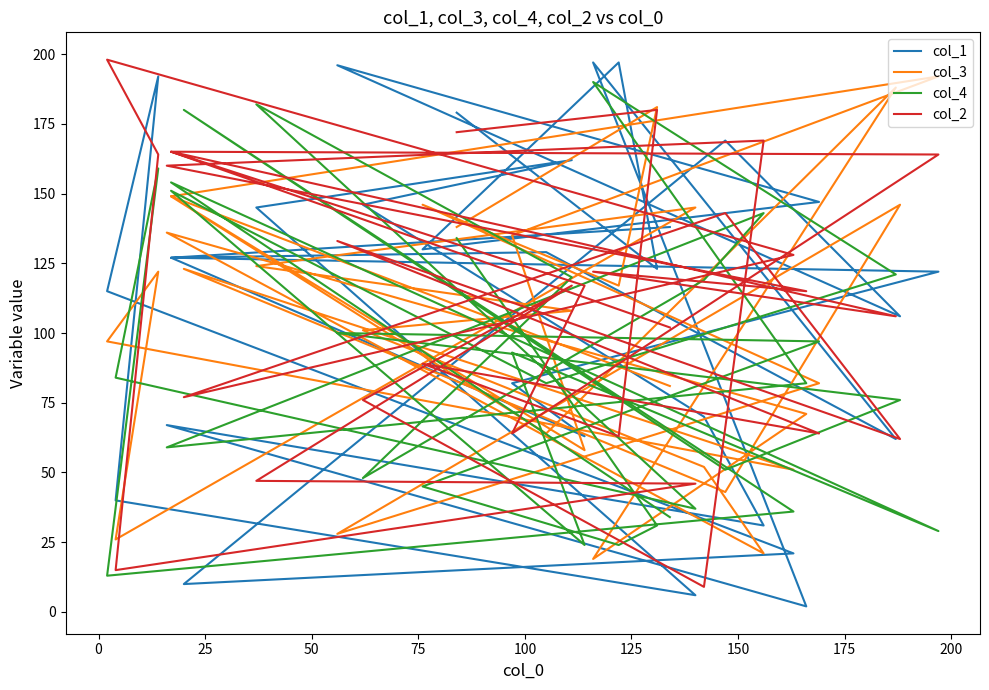

How many intersections are there between col_1 and col_3?

18